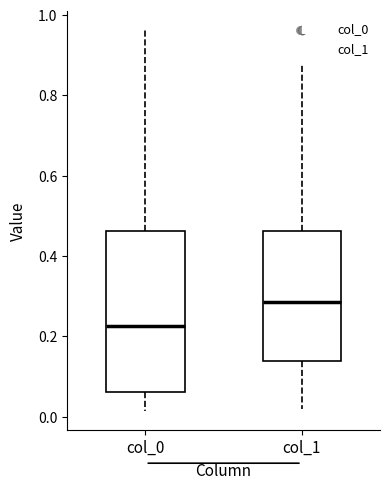

Which box has the lowest median line?

col_0